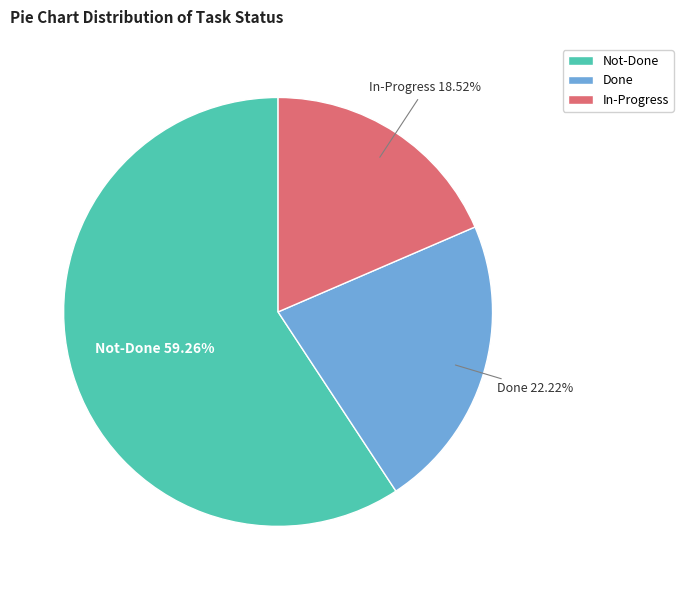

What is the ratio of the value at Not-Done to the value at In-Progress?

3.2